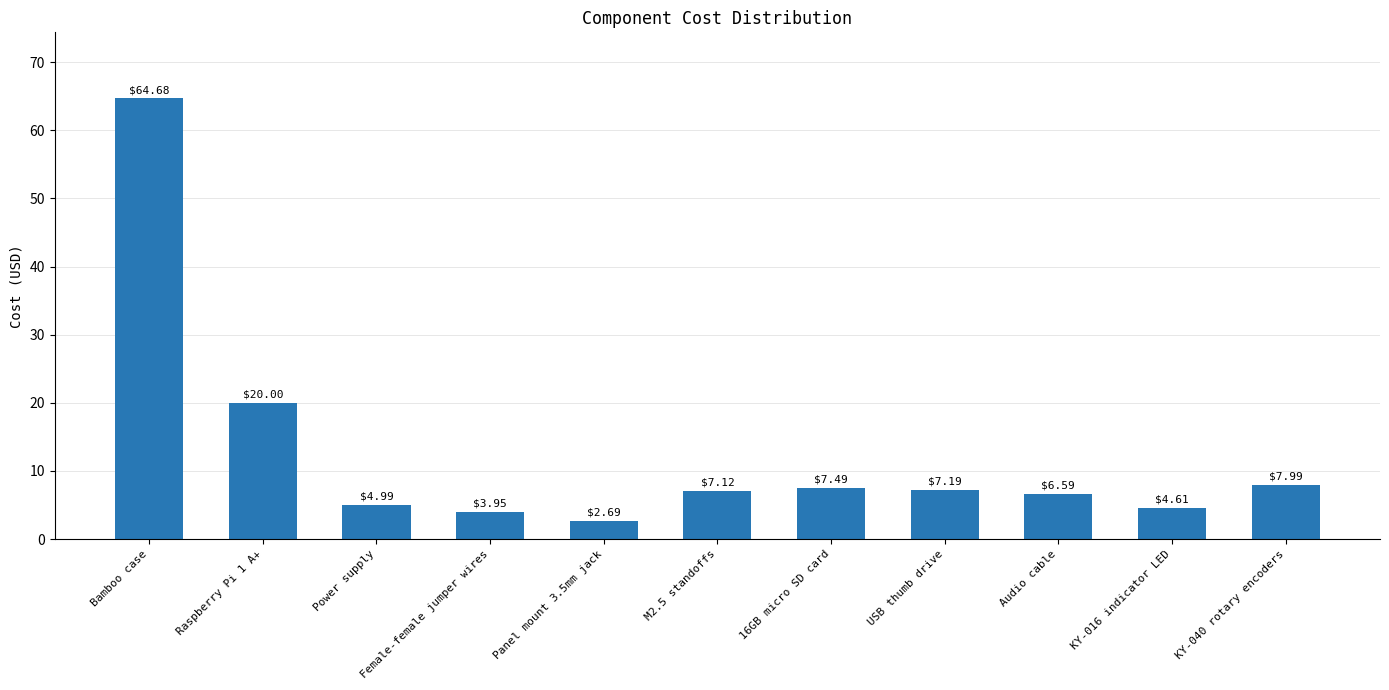

Is it true that the value at Raspberry Pi 1 A+ is 28.4?

False